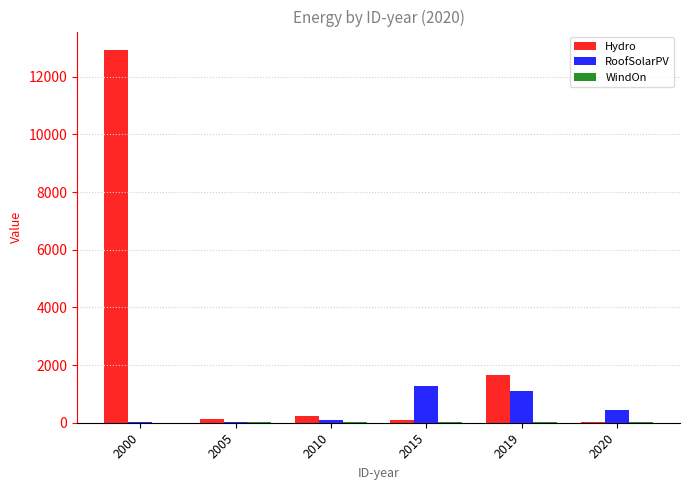

What is the maximum value shown in the chart?

12924.0